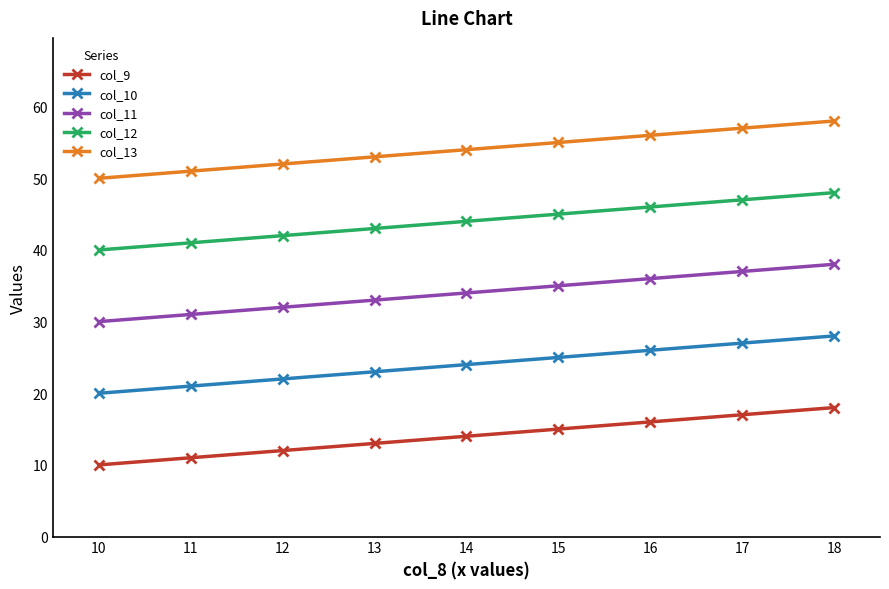

What is the maximum value shown in the chart?

58